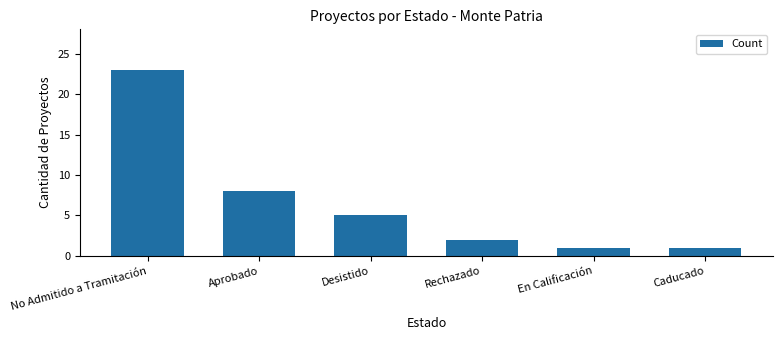

Approximately how many times larger is the value at Caducado compared to Aprobado?

0.1